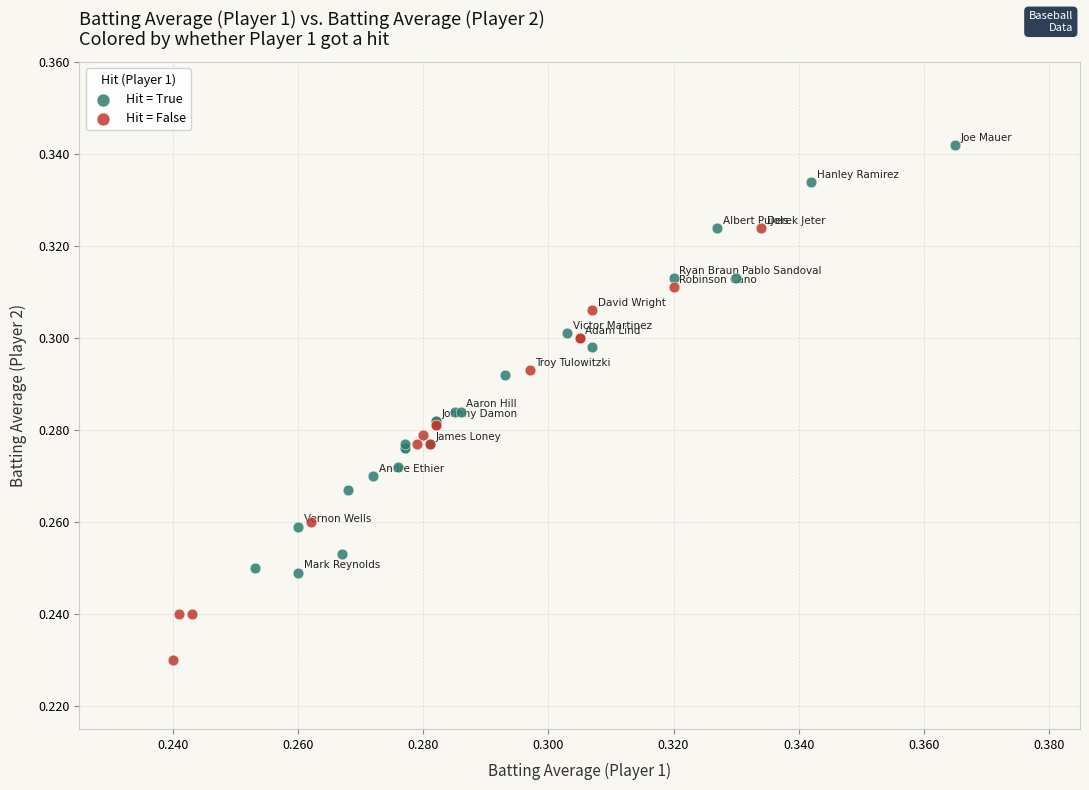

Which series reaches the minimum Y coordinate?

Hit = False